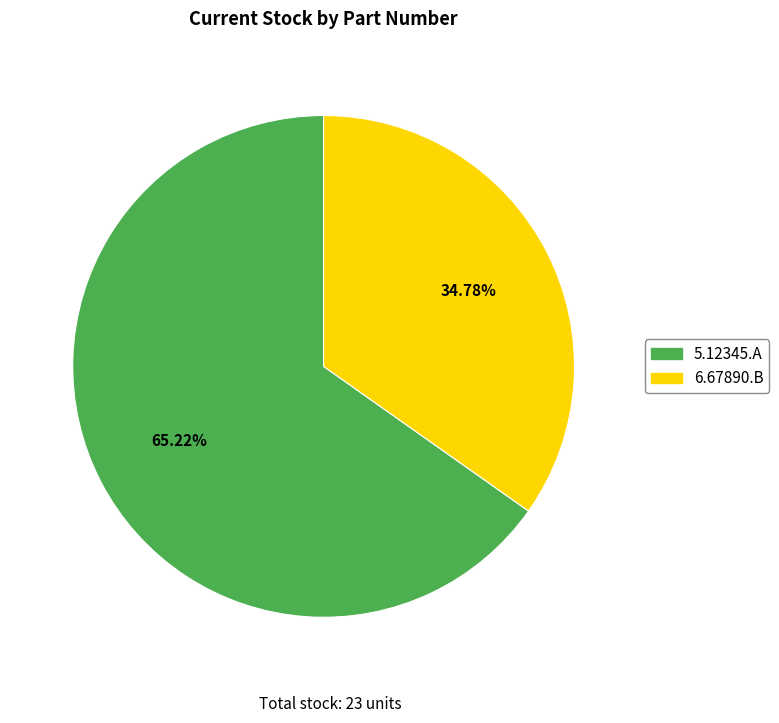

To the nearest percent, what is the difference between the 5.12345.A and 6.67890.B slice percentages?

30%